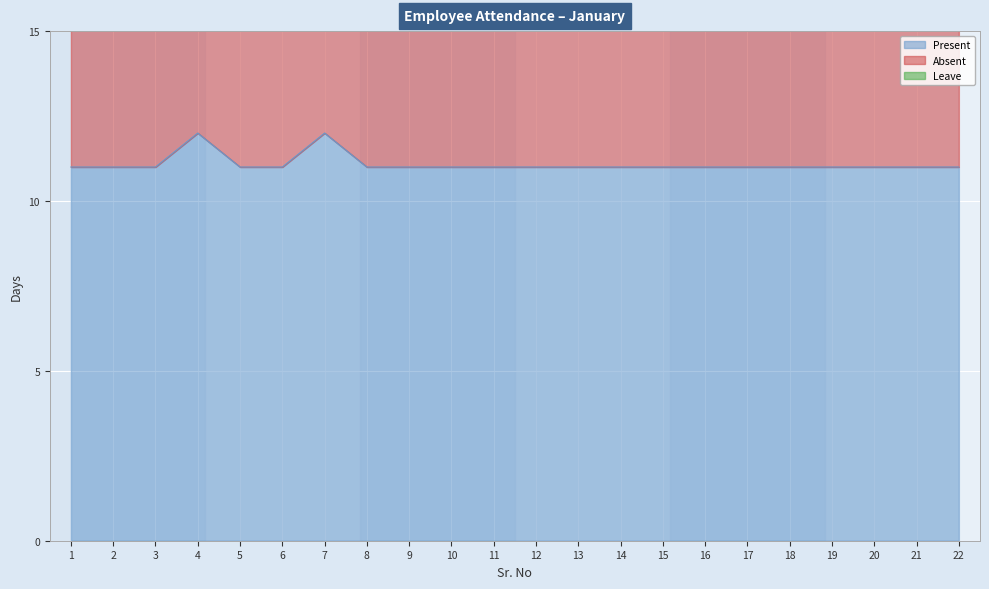

What is the approximate value of Present at 1?

11